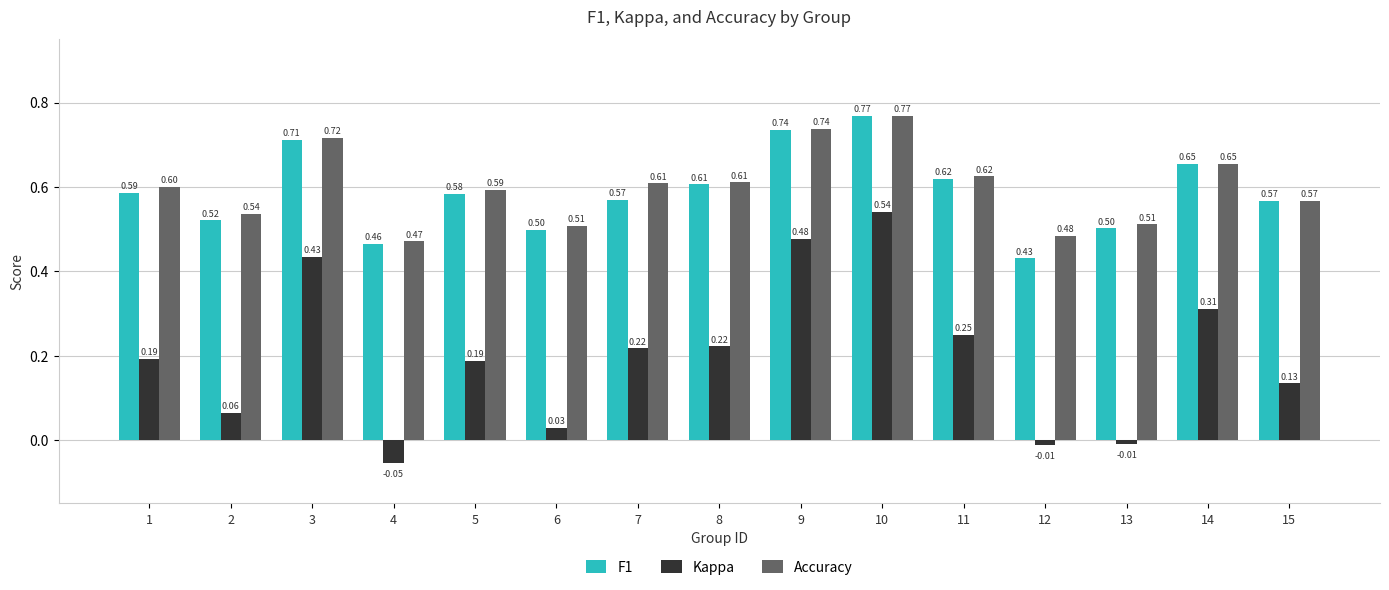

At which category does the chart reach its minimum across all series?

4